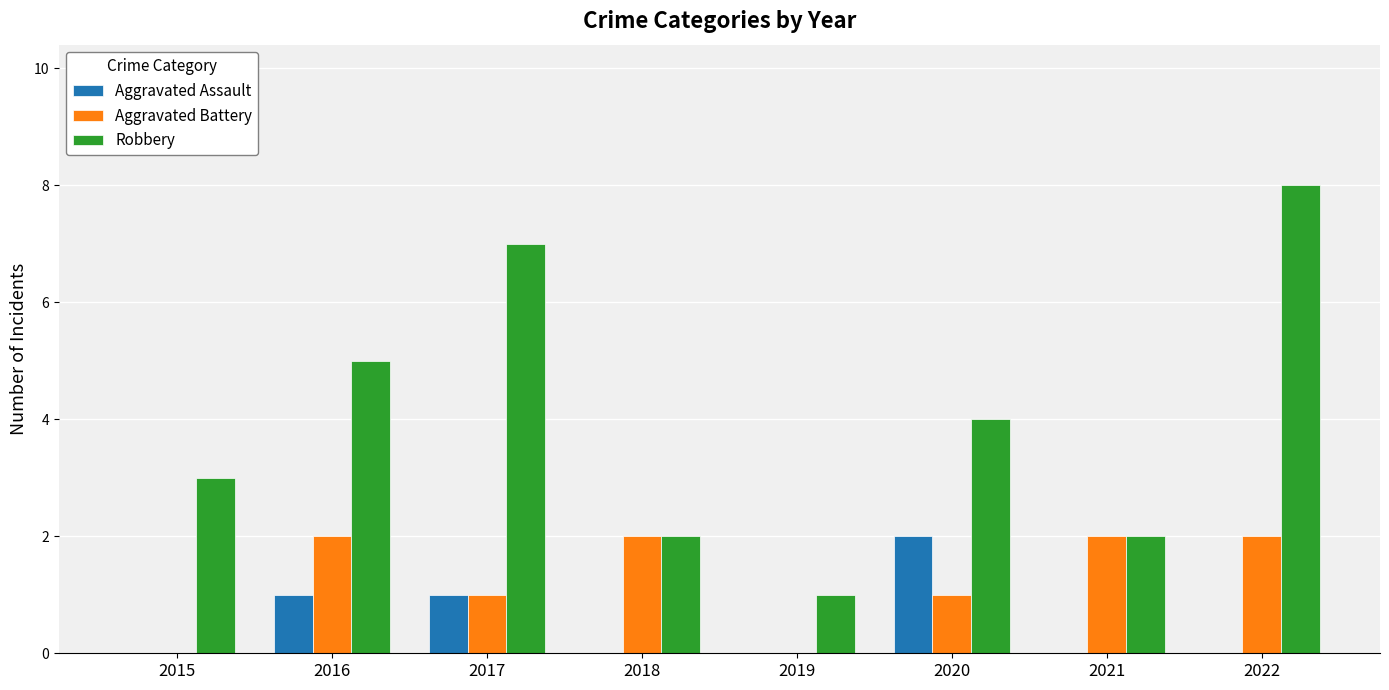

What is the maximum value shown in the chart?

8